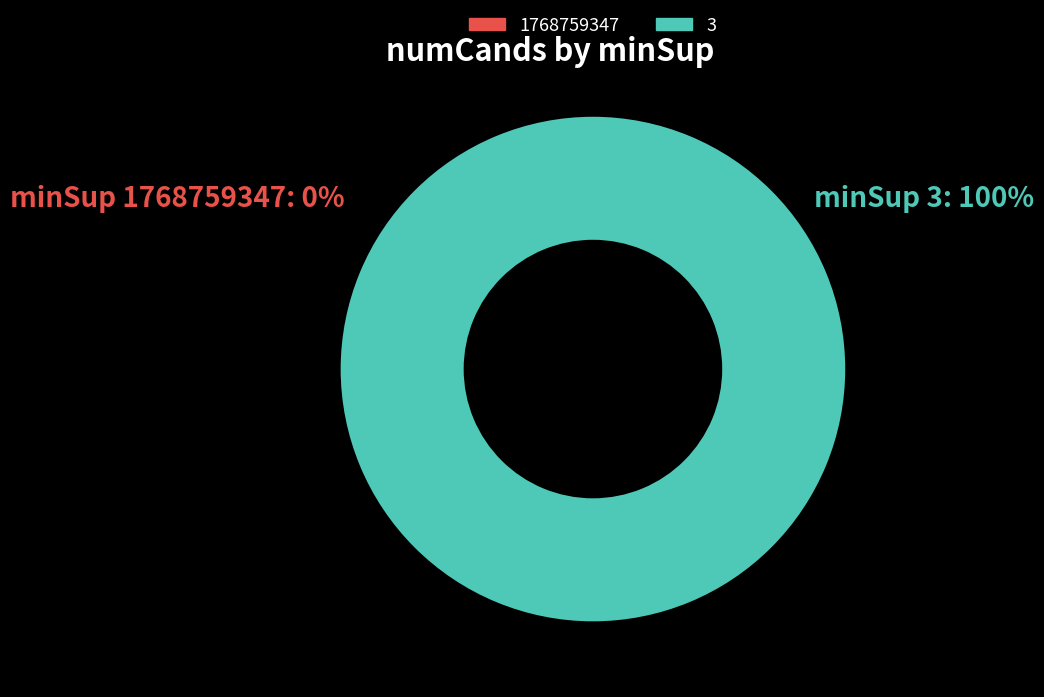

Is there any slice that represents more than half of the pie?

Yes